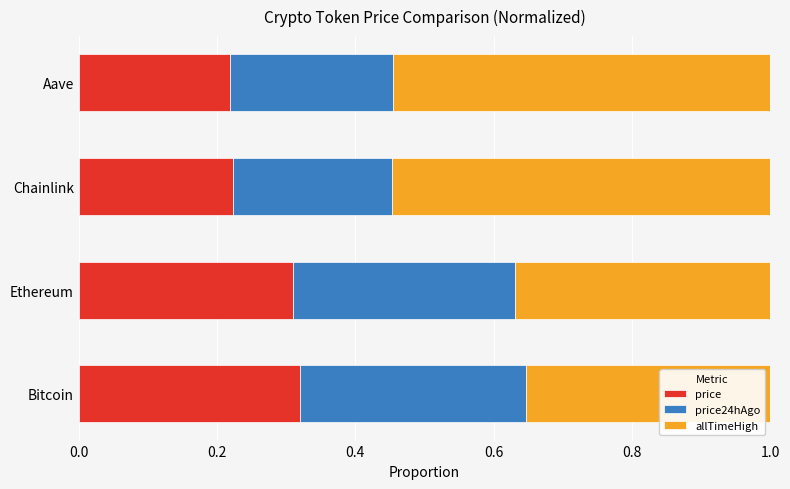

What is the total value across all series at Chainlink?

1.0